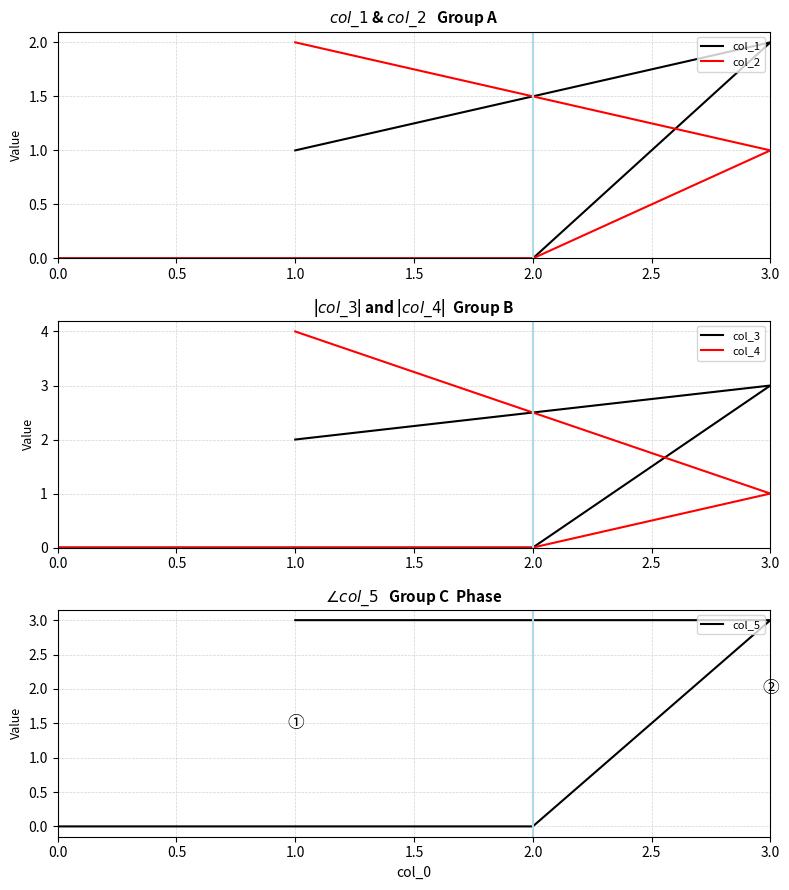

What are all the series names shown in the legend?

col_1, col_2, col_3, col_4, col_5